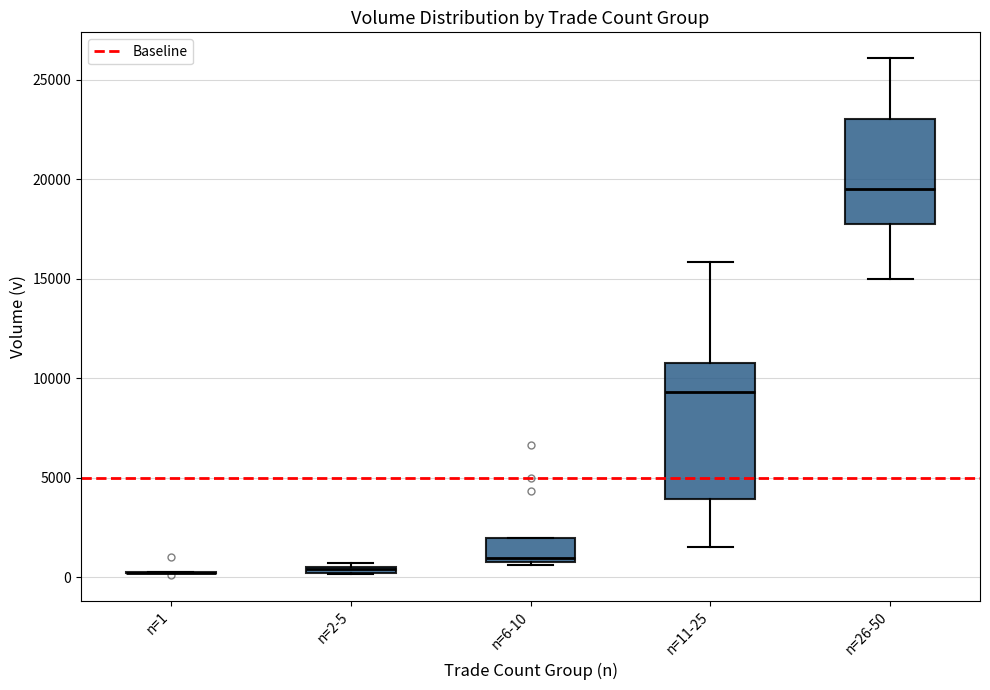

Where is the lower edge of the box for n=6-10 on the y-axis? The values are not printed on the chart, so give them approximately, as read against the axis.

1000